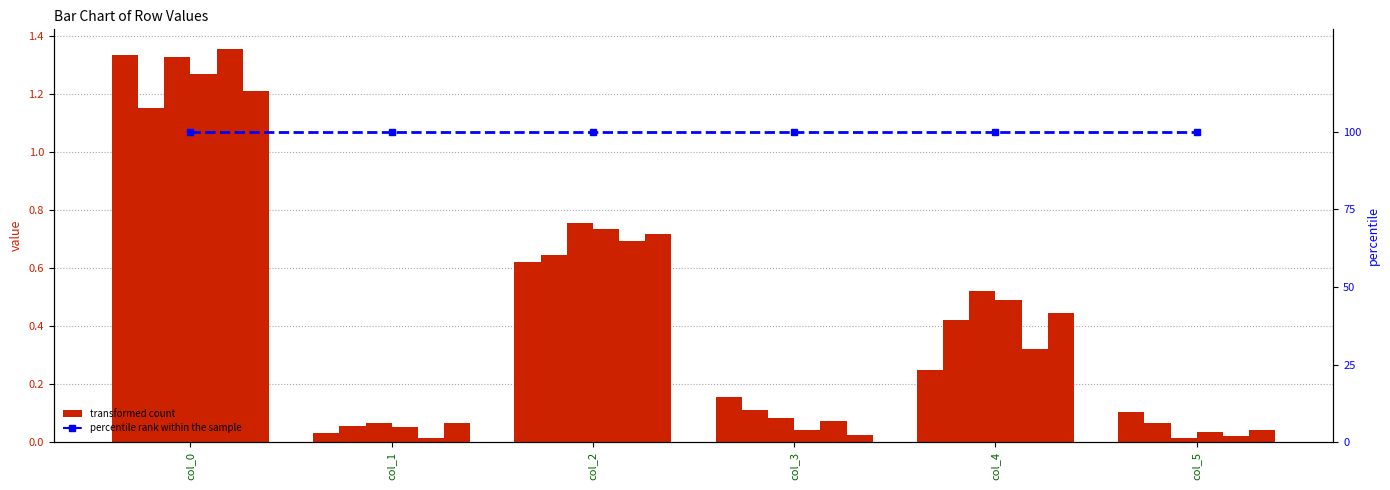

Rank the categories by row_3 value from highest to lowest.

col_0, col_2, col_4, col_1, col_3, col_5